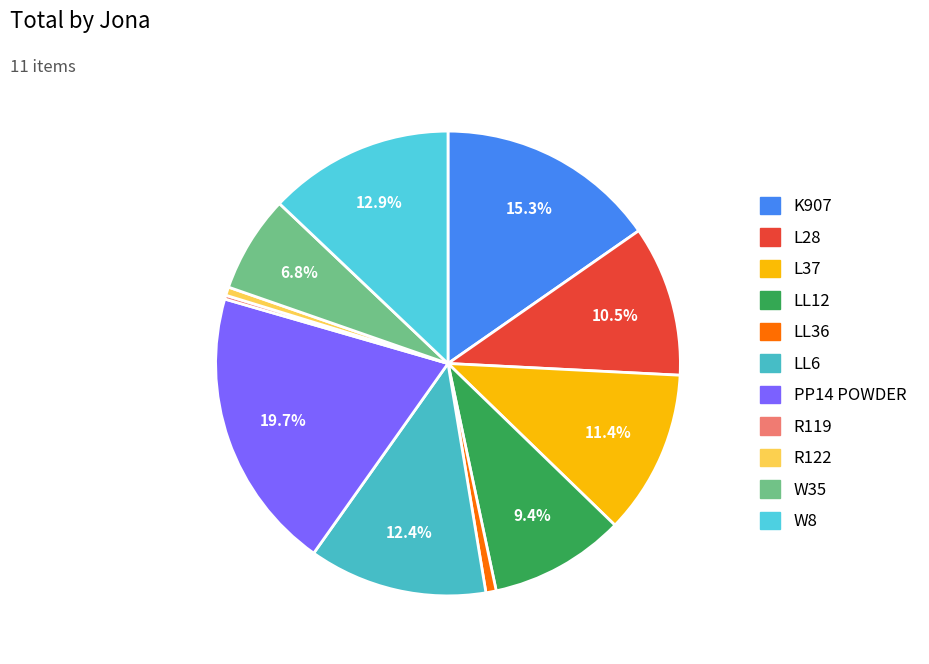

What is the ratio of the value at L37 to the value at W8?

0.9